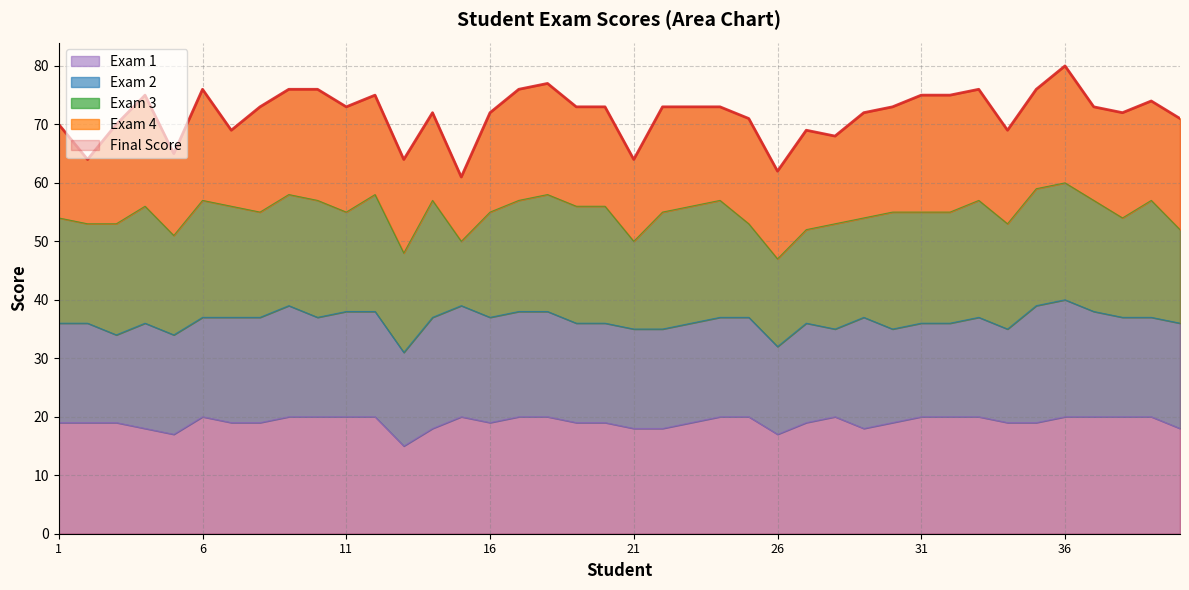

How many times do Exam 4 and Exam 3 cross each other?

11